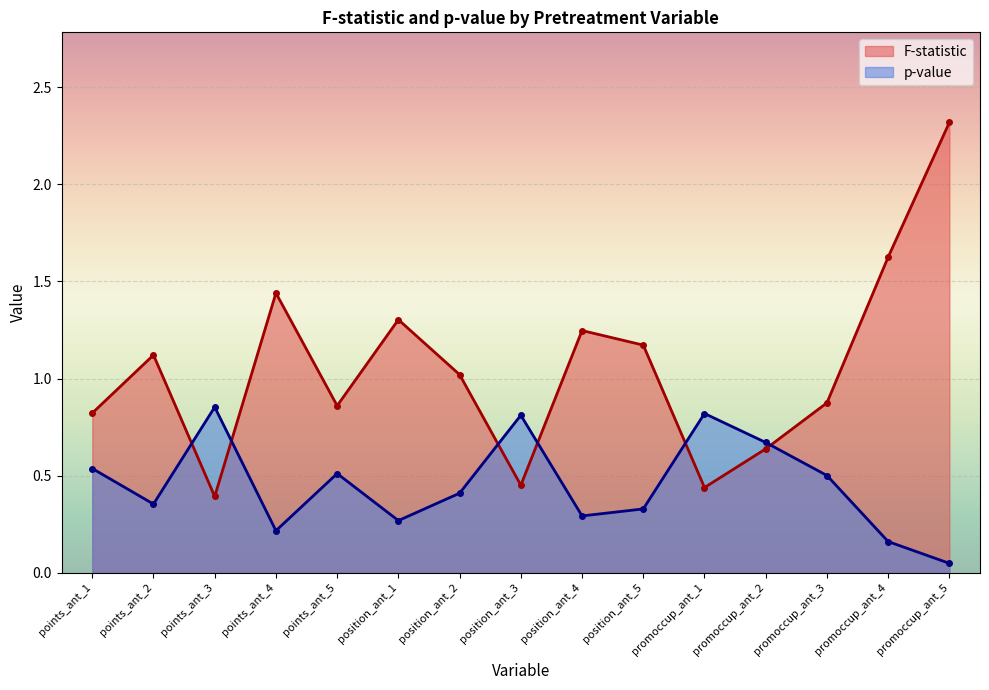

Reading left to right, what are all the values shown in this chart?

F-statistic: 0.8	1.1	0.4	1.4	0.9	1.3	1.0	0.5	1.2	1.2	0.4	0.6	0.9	1.6	2.3
p-value: 0.5	0.4	0.9	0.2	0.5	0.3	0.4	0.8	0.3	0.3	0.8	0.7	0.5	0.2	0.0